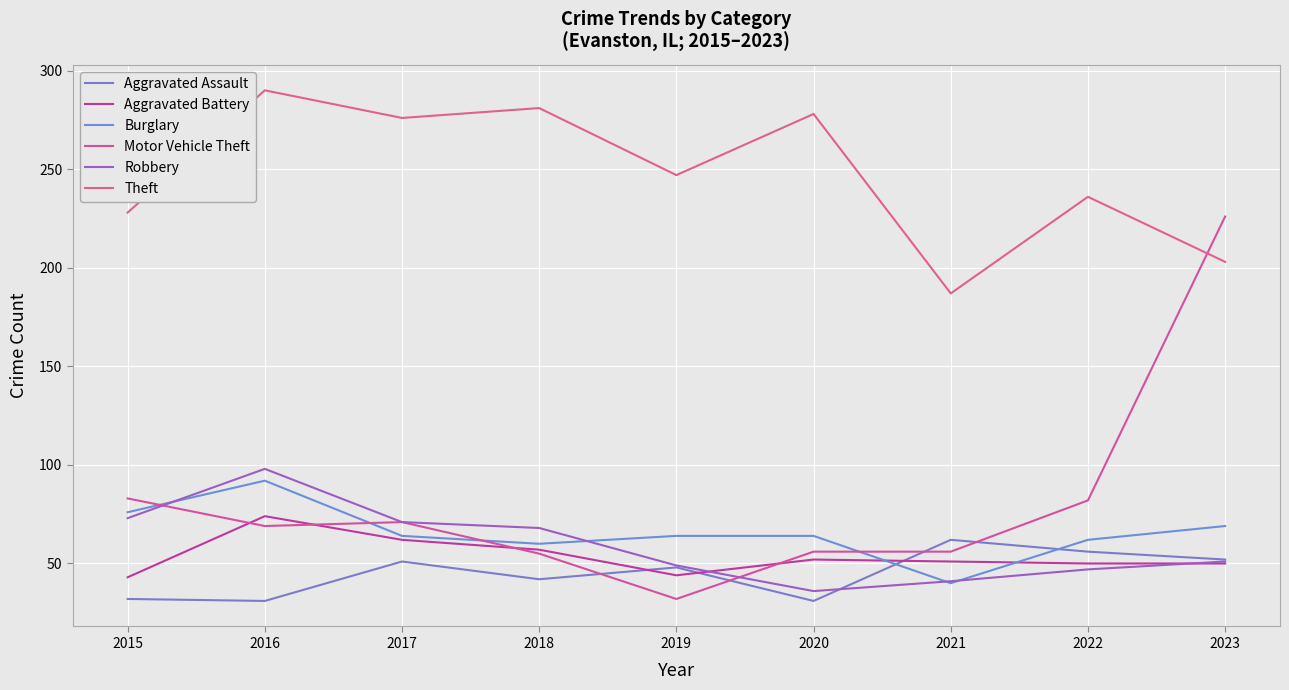

True or false: Burglary has a value of 62 at 2022.

True